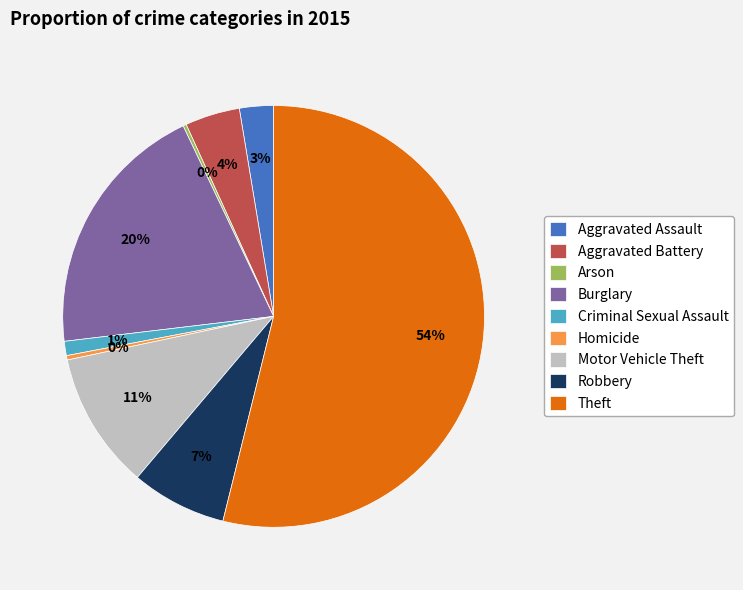

Which has a higher value, Theft or Robbery?

Theft